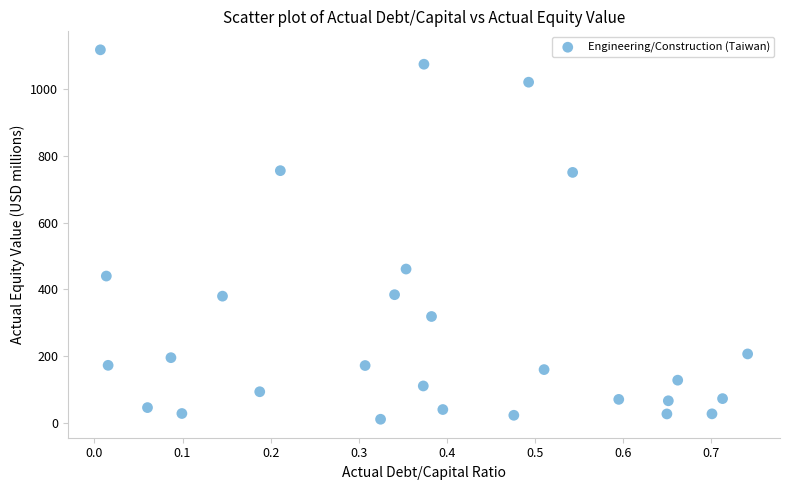

What Y value in the scatter plot is closest to 564?

460.9